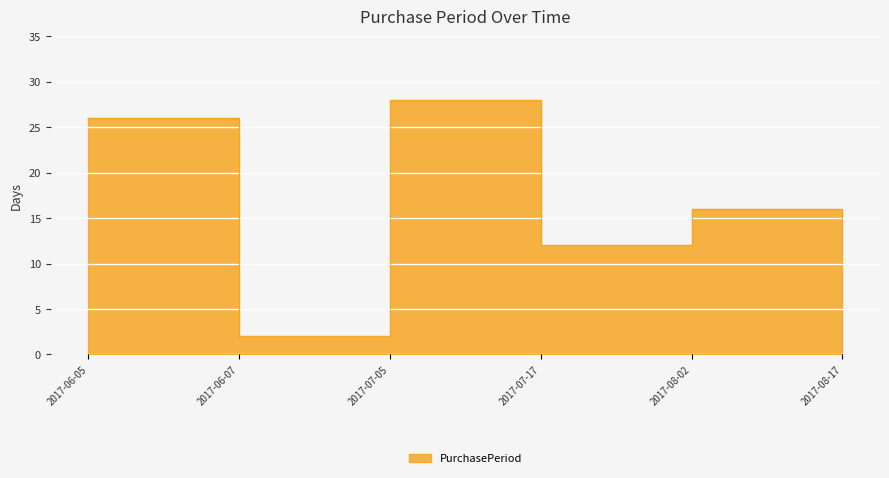

True or false: there are more than 2 points higher than both neighbors.

False